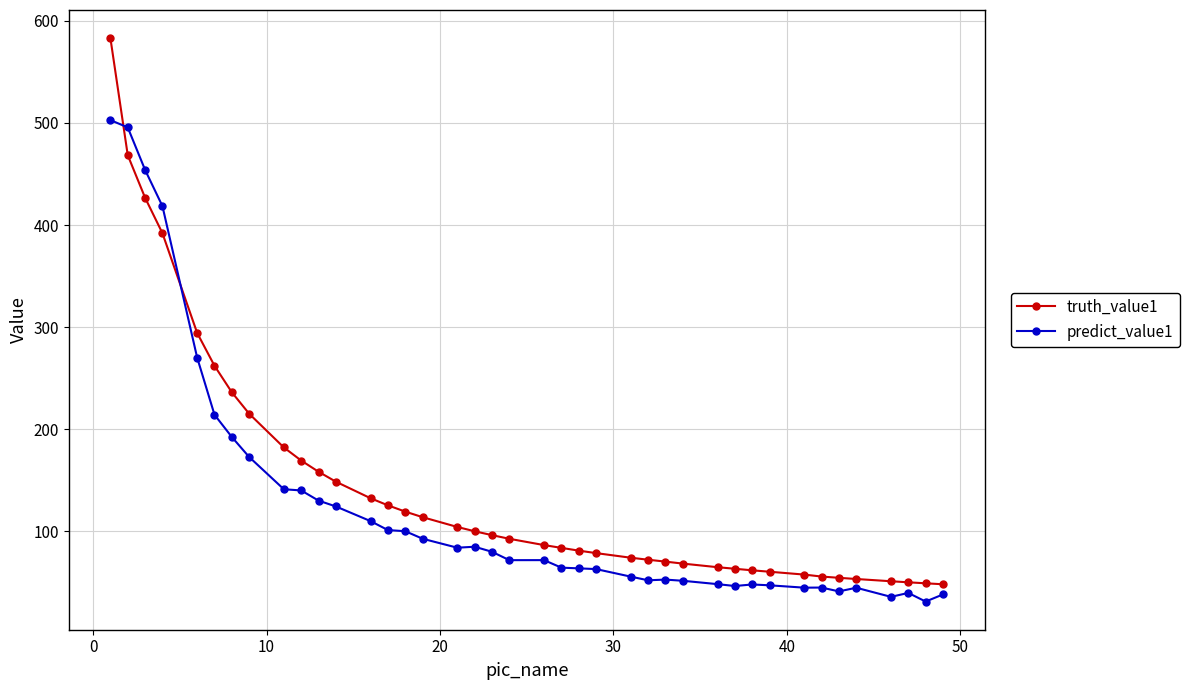

Which series has the widest spread of values?

truth_value1